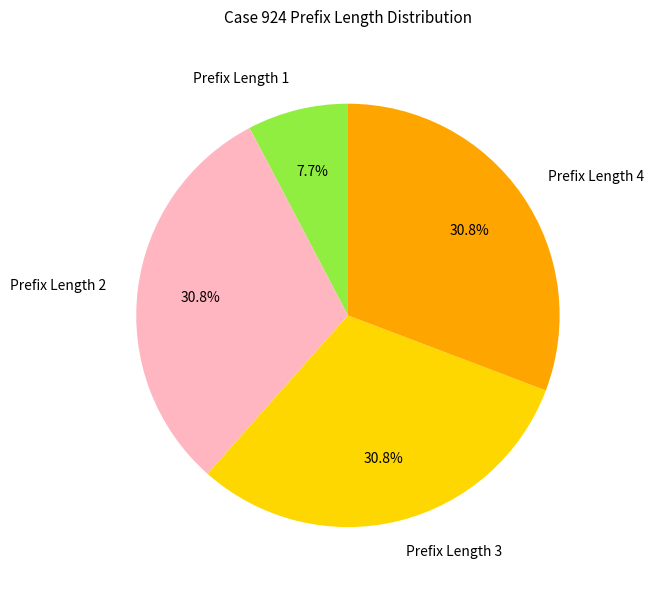

Between Prefix Length 4 and Prefix Length 1, which is larger?

Prefix Length 4